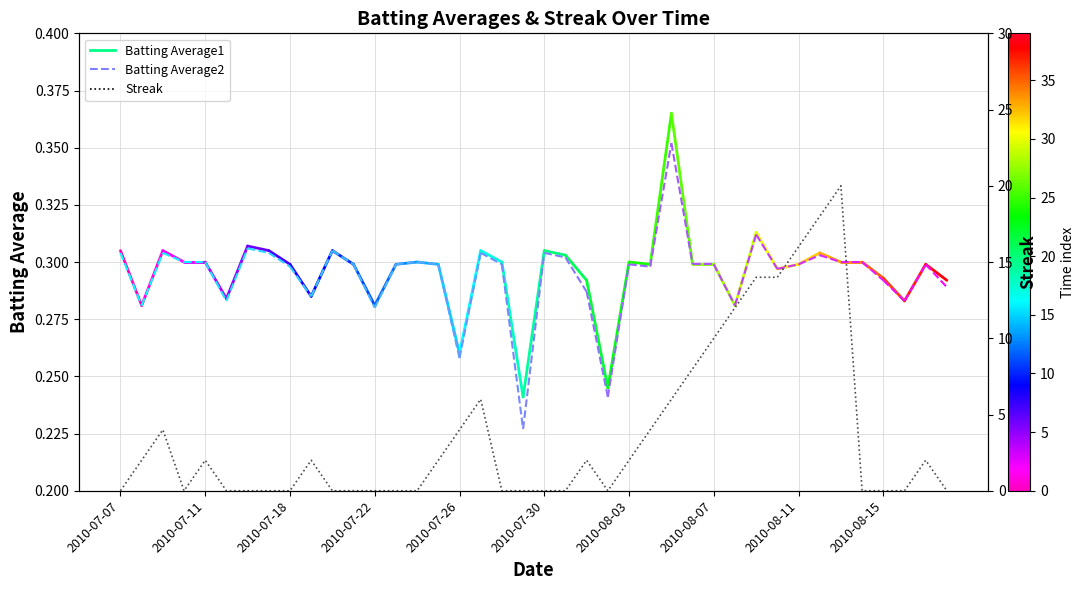

Approximately how many times larger is the value at 33 compared to 30?

1.3